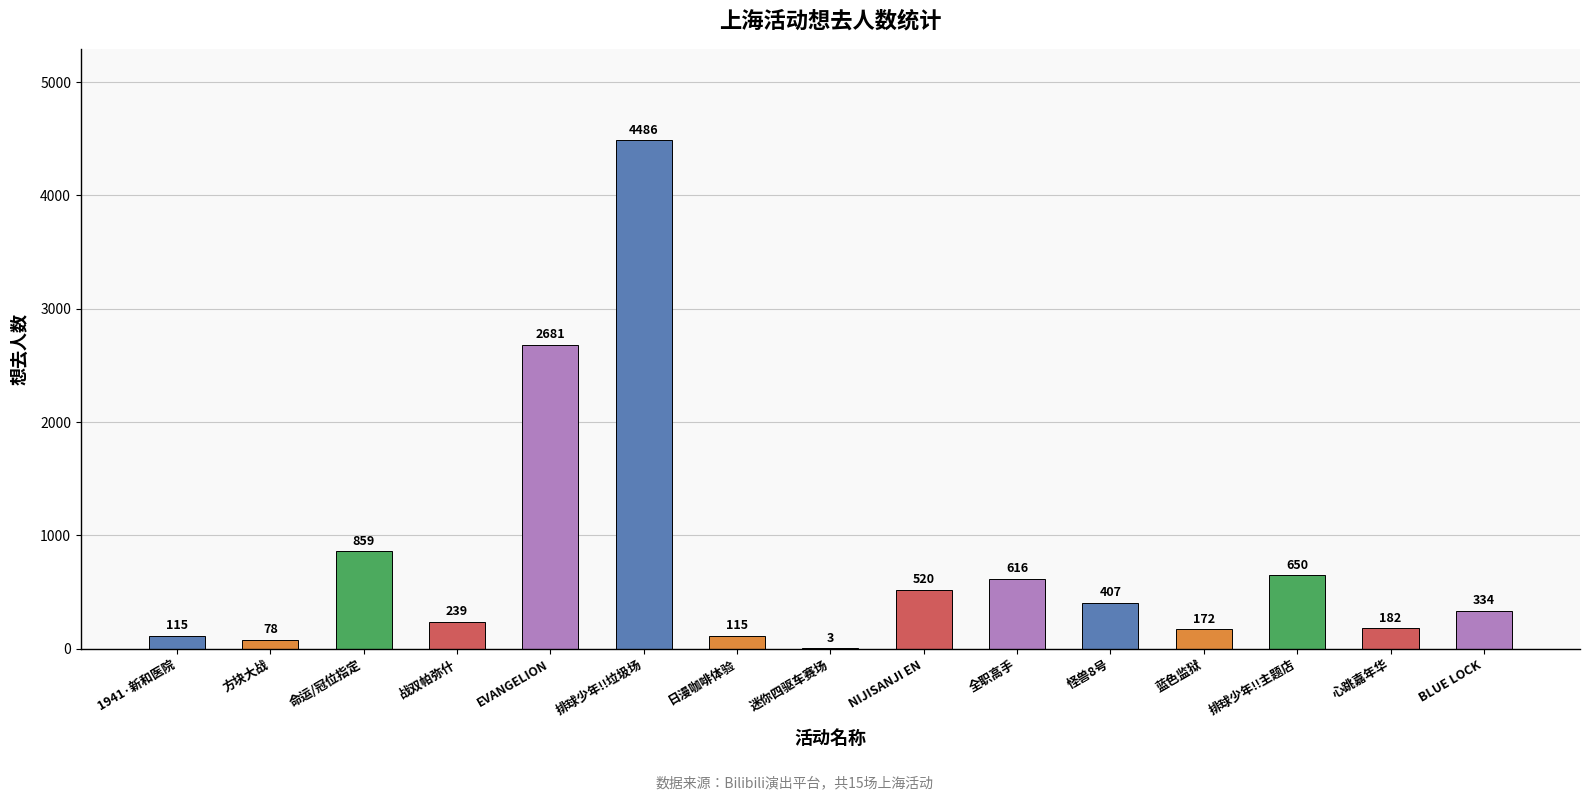

What is the ratio of the value at NIJISANJI EN to the value at 迷你四驱车赛场?

173.3